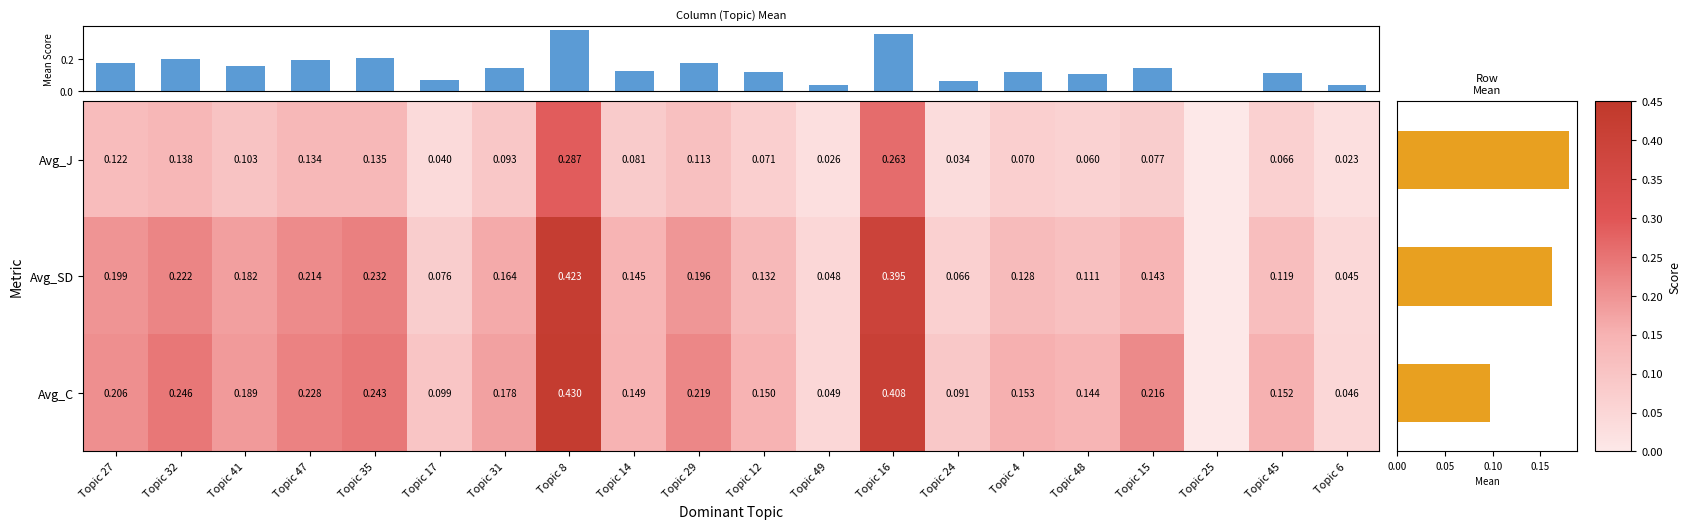

Which series has the largest range (max minus min)?

Avg_C